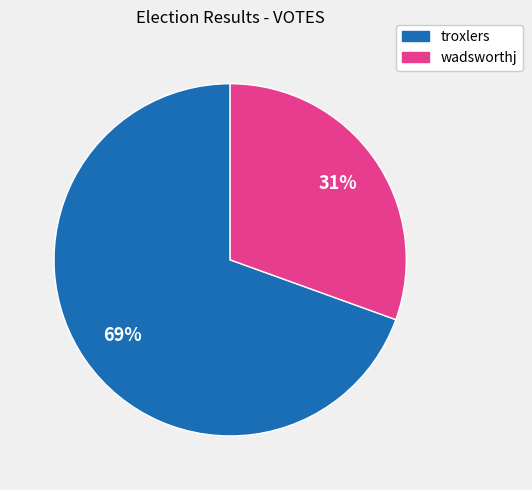

Which slice is the largest?

troxlers